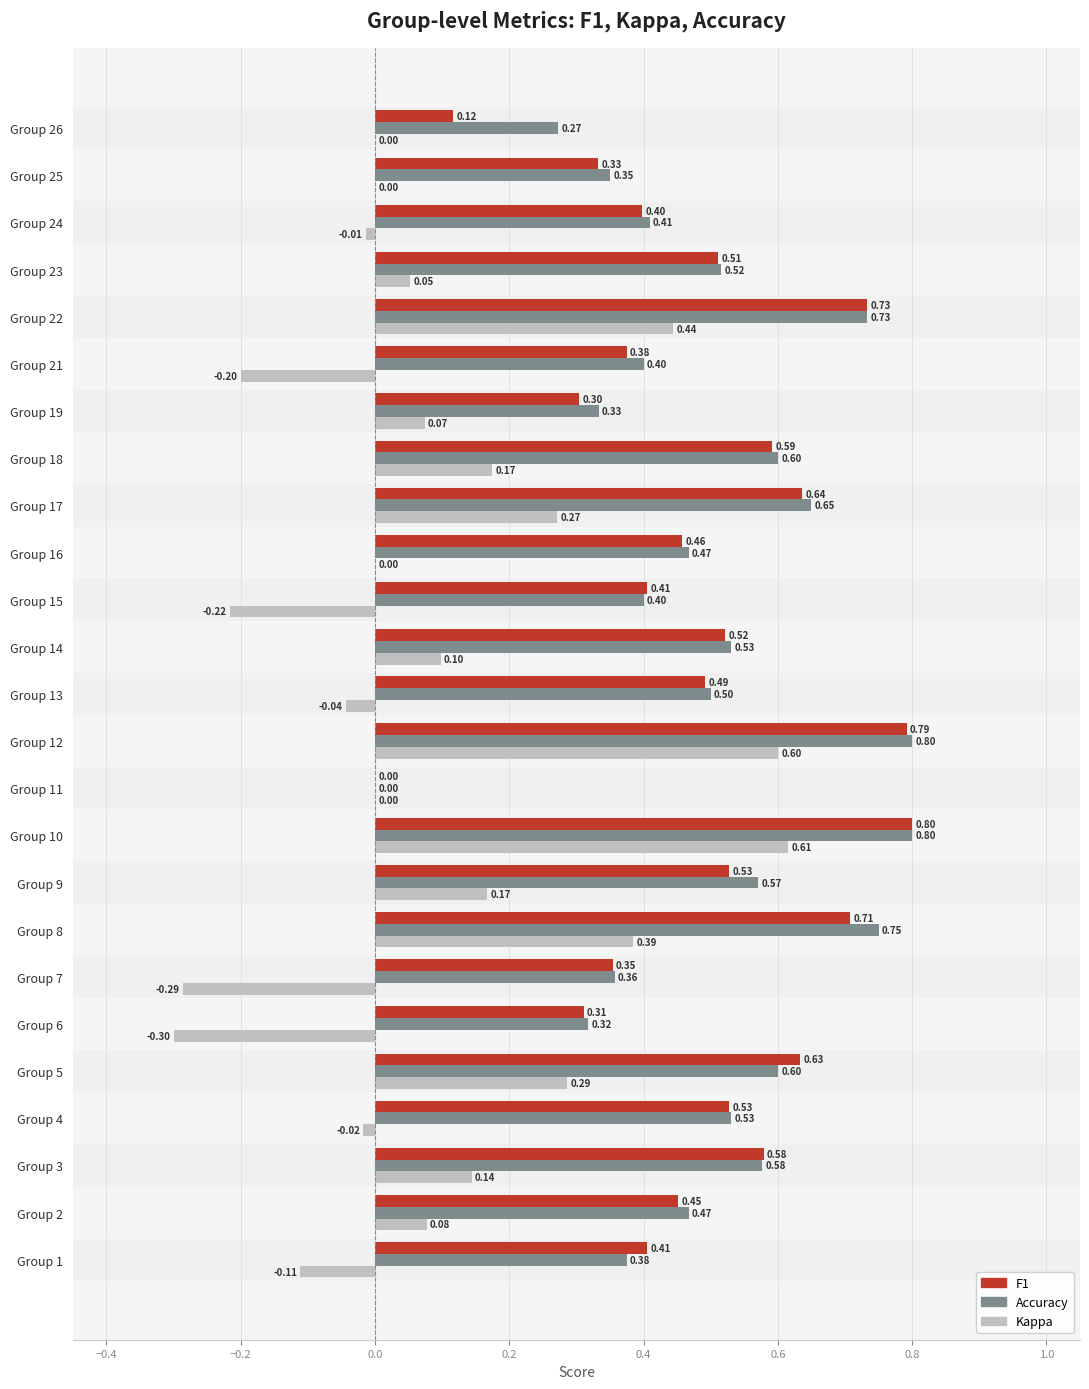

At which category is the sum across all series the highest?

Group 10